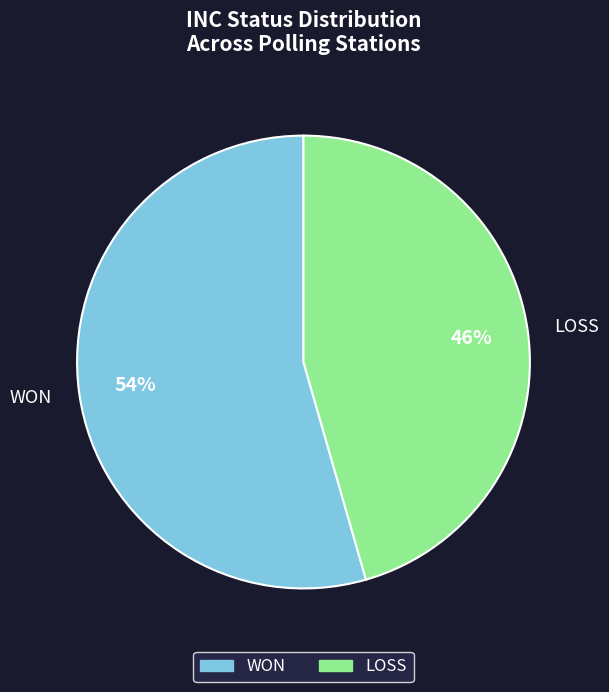

To the nearest percent, what is the combined percentage of WON and LOSS?

100%